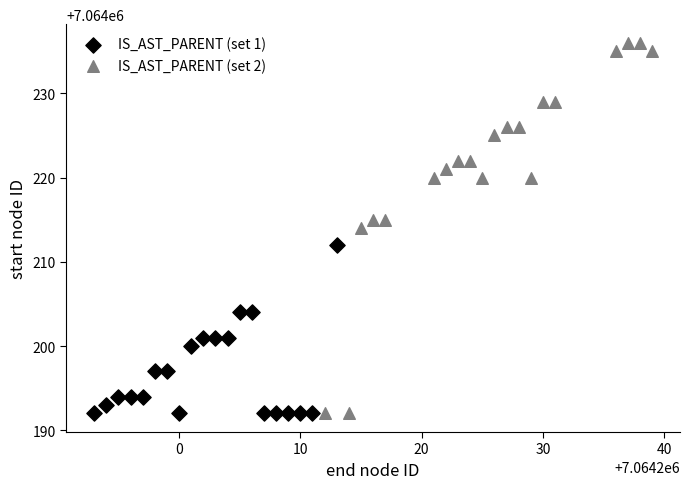

Which series contains the highest Y value?

IS_AST_PARENT (set 2)